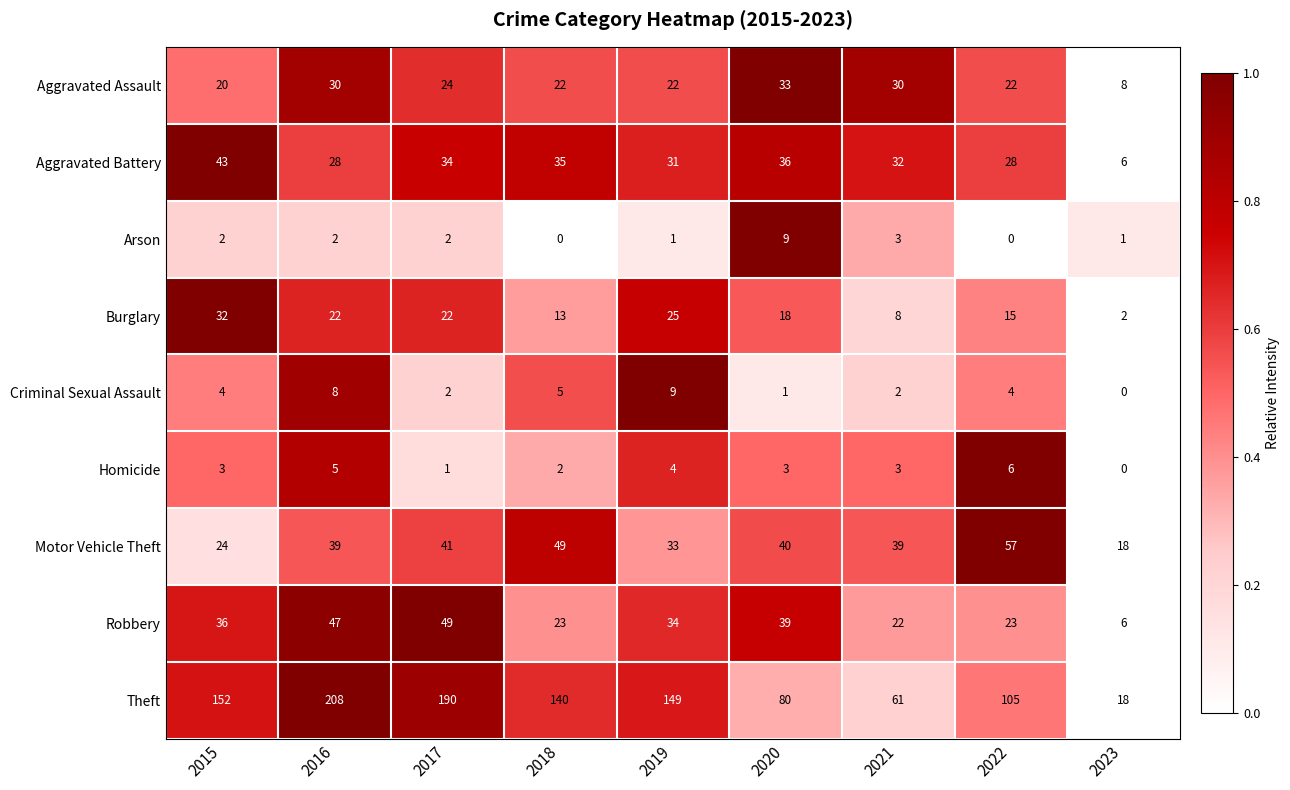

What is the difference between the maximum and minimum values in the Motor Vehicle Theft series?

39